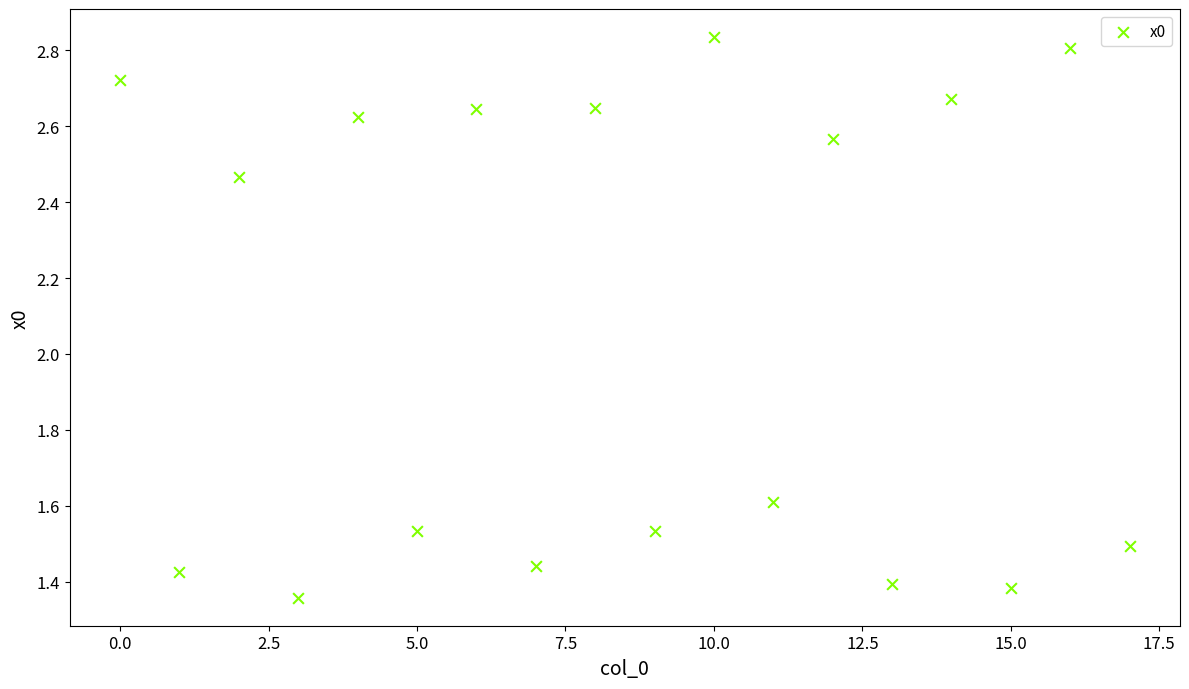

What Y value in the scatter plot is closest to 2?

1.6